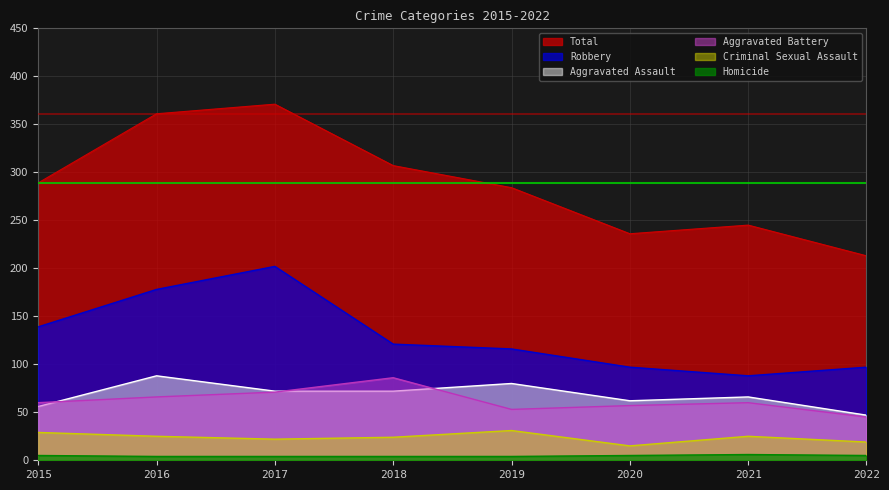

The value of Criminal Sexual Assault at 2021 is 25. True or false?

True